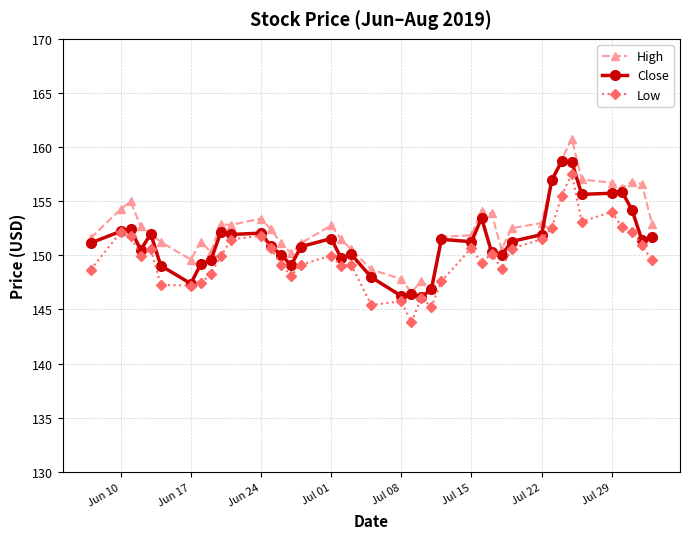

True or false: High has more than 2 points higher than both neighbors.

True